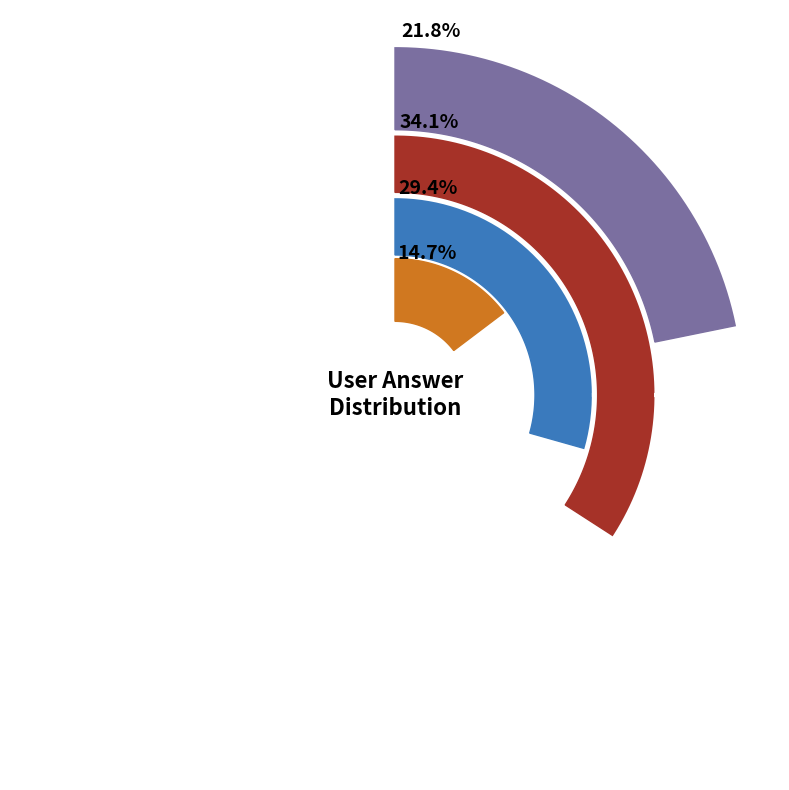

True or false: c accounts for 24% of the total.

False